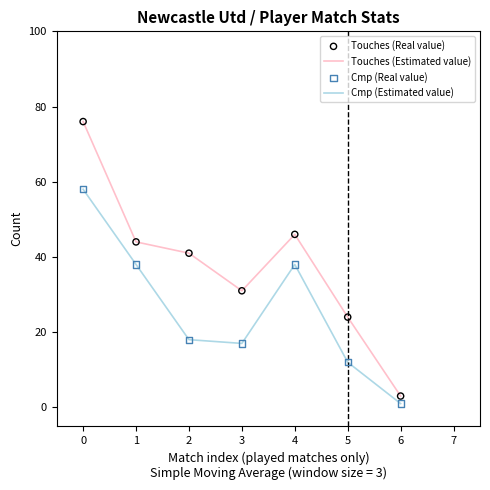

Which series has the largest total across all categories?

Touches (Estimated value)